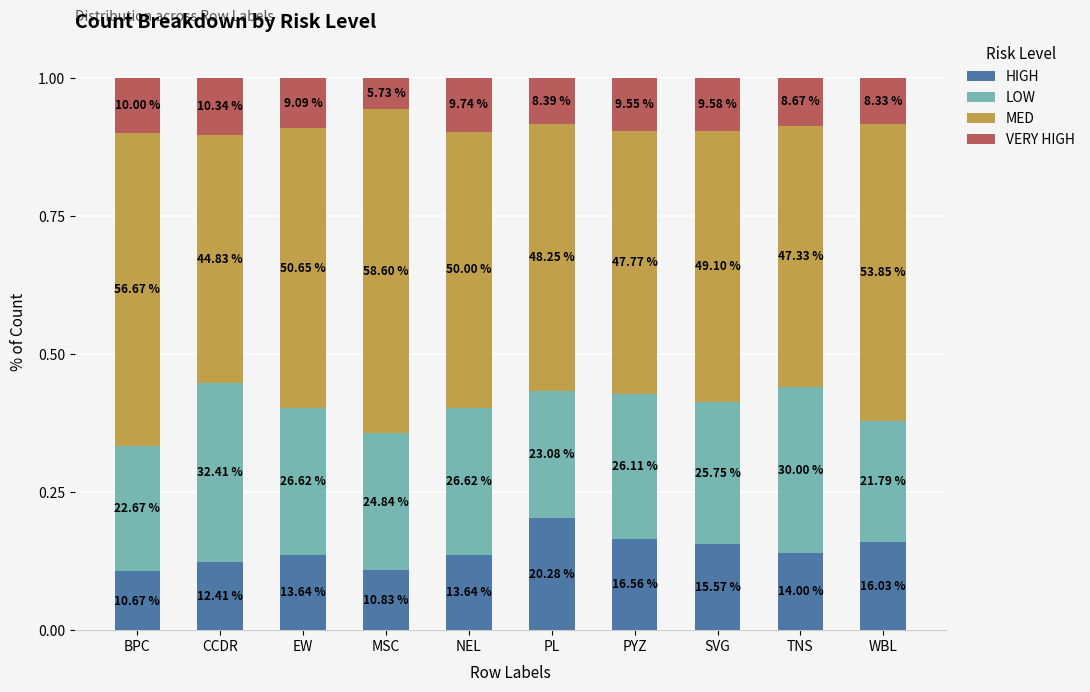

Does the chart contain any negative values?

No